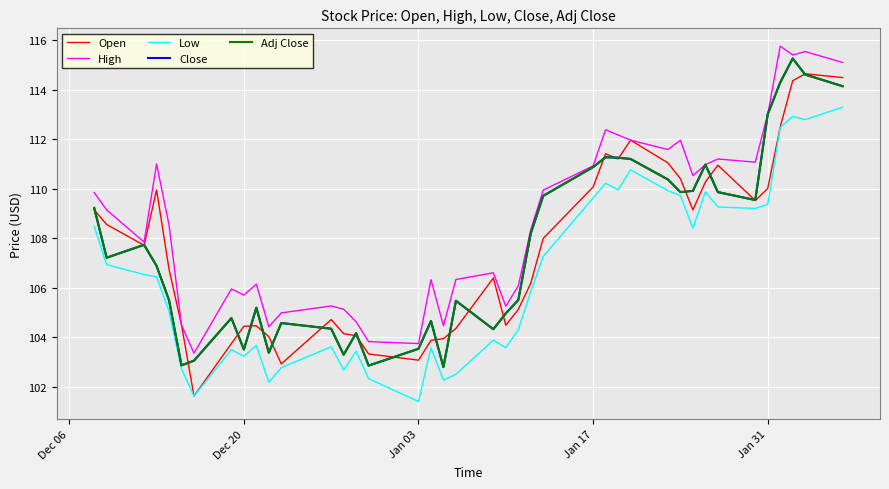

Is this an area chart (filled region under the line)?

No